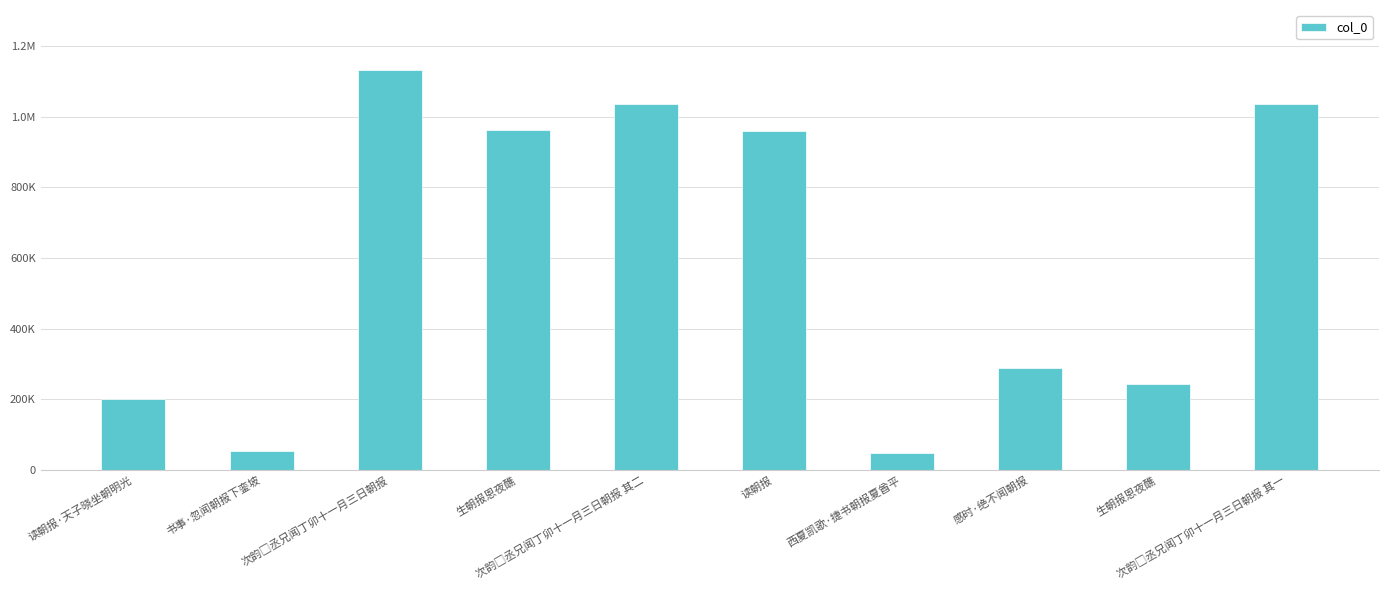

Does the chart contain any negative values?

No